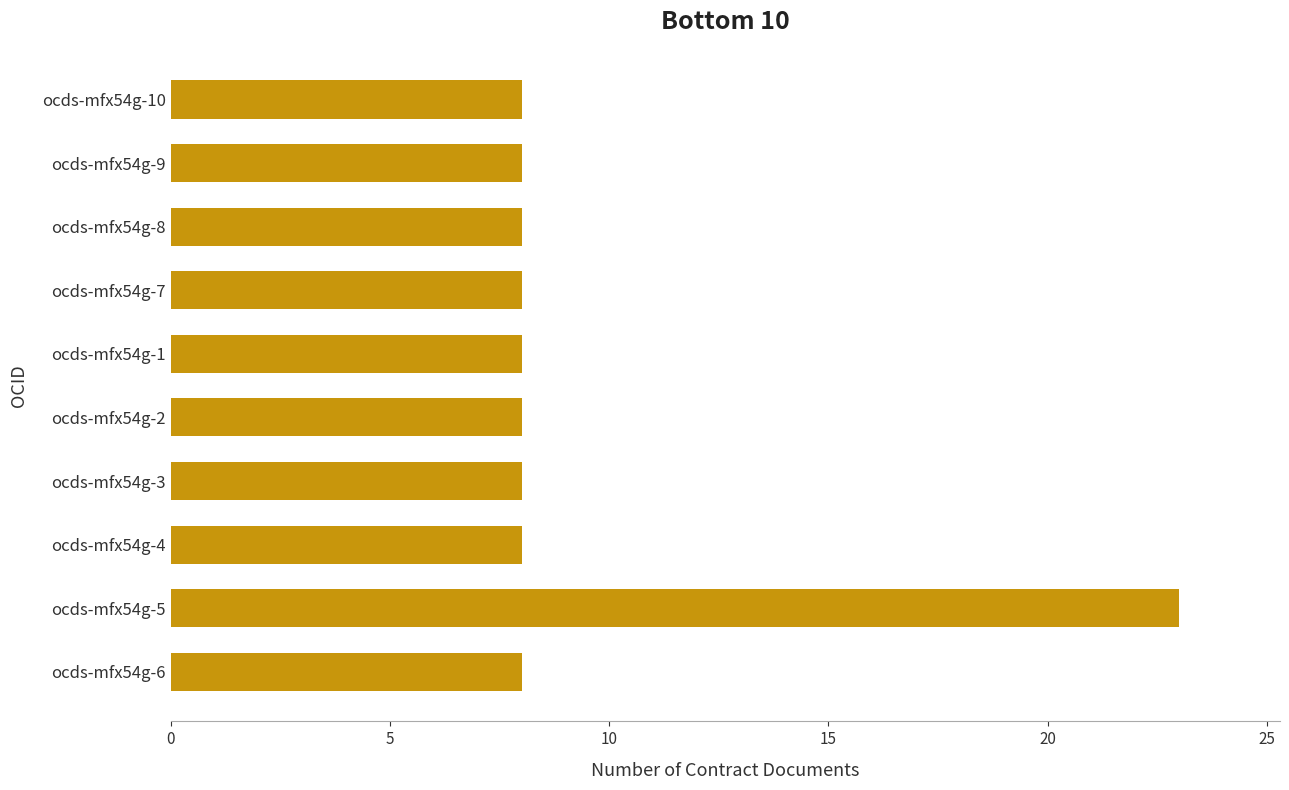

True or false: the data shows 8 at ocds-mfx54g-9.

True